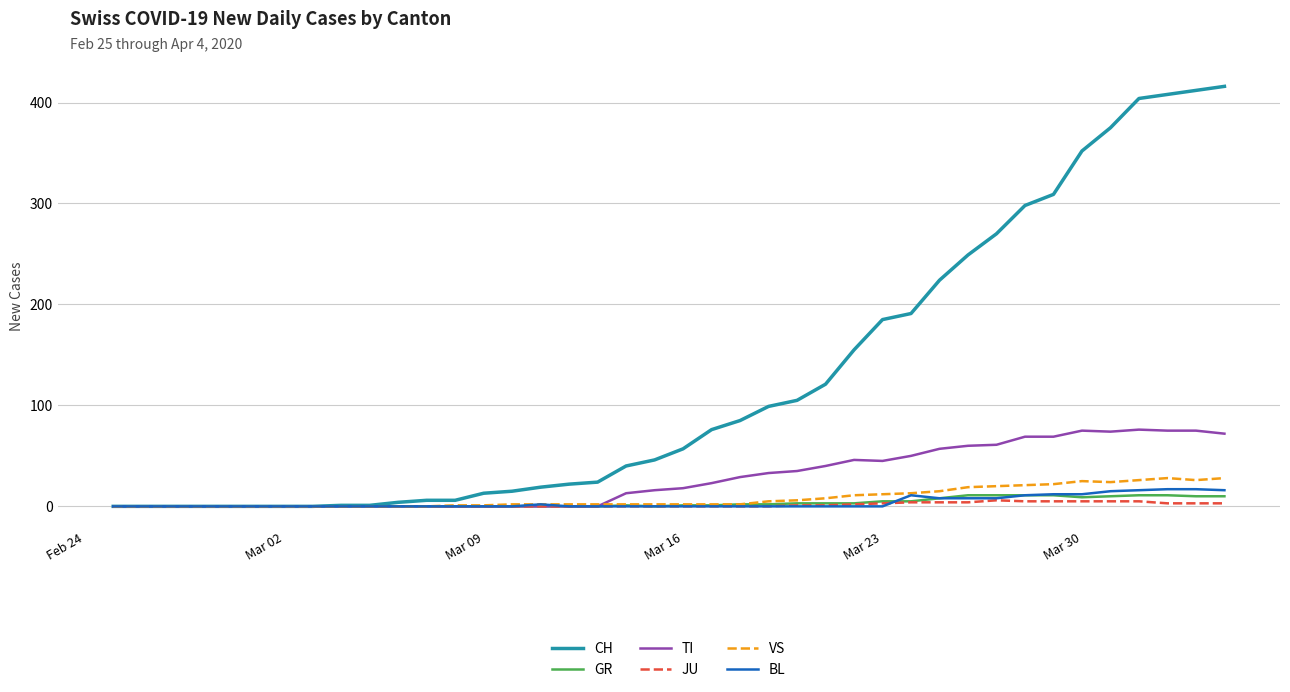

Which series has the largest total across all categories?

CH